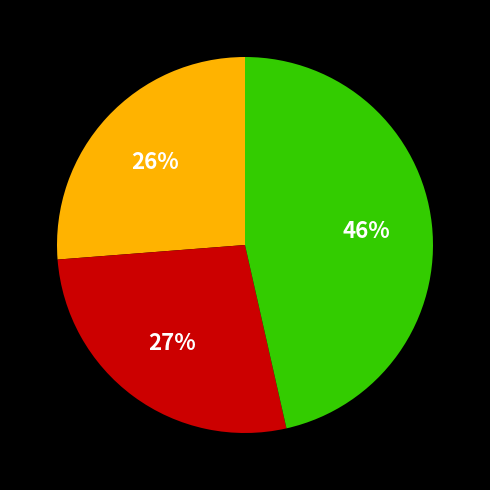

Does any single category account for the majority?

No